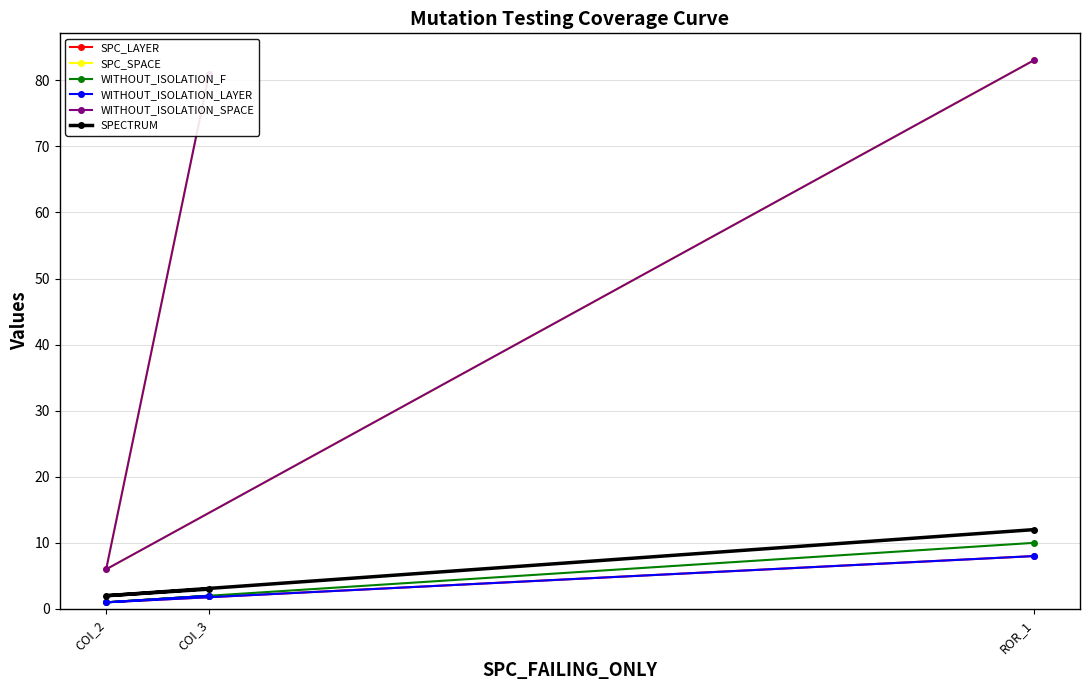

Reading left to right, list all the values displayed in this chart.

SPC_LAYER: COI_3=2	COI_2=1	ROR_1=8
SPC_SPACE: COI_3=81	COI_2=6	ROR_1=83
WITHOUT_ISOLATION_F: COI_3=2	COI_2=1	ROR_1=10
WITHOUT_ISOLATION_LAYER: COI_3=2	COI_2=1	ROR_1=8
WITHOUT_ISOLATION_SPACE: COI_3=81	COI_2=6	ROR_1=83
SPECTRUM: COI_3=3	COI_2=2	ROR_1=12